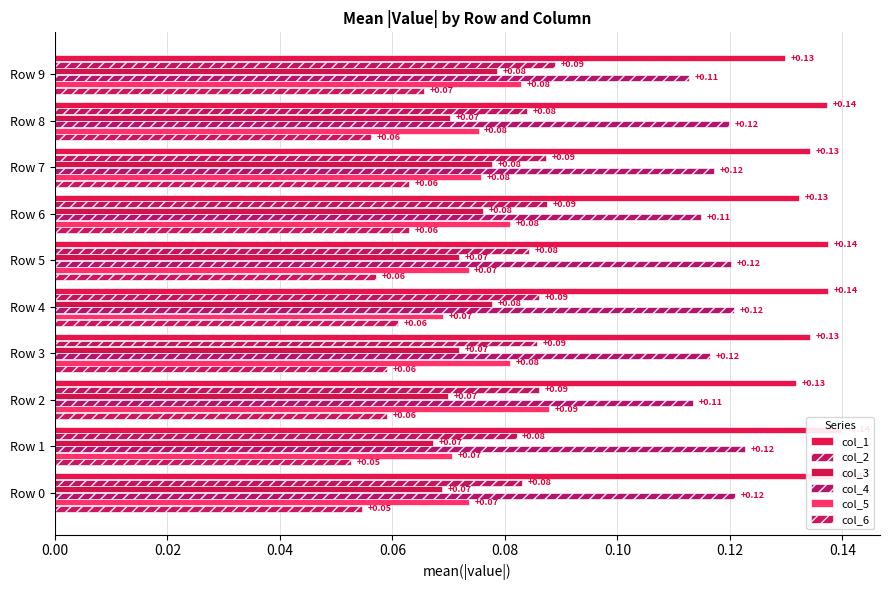

The value of col_2 at Row 4 is 0.1. True or false?

True